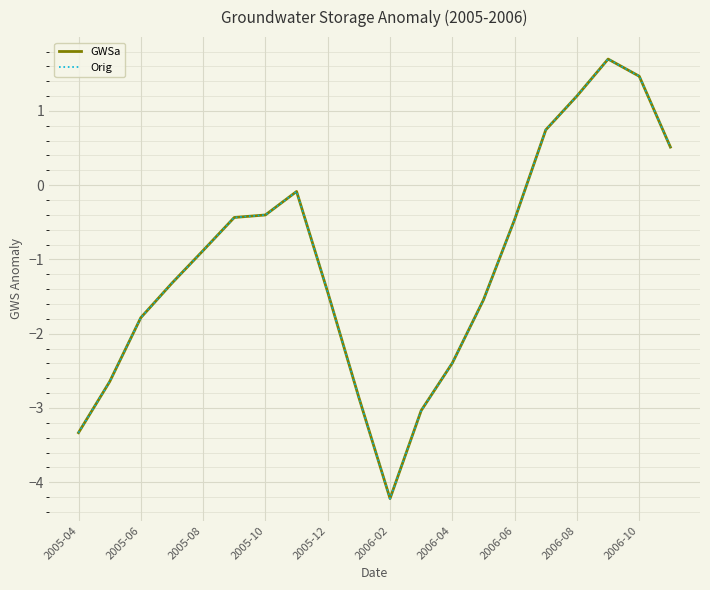

Does the chart display data point markers on the line(s)?

No